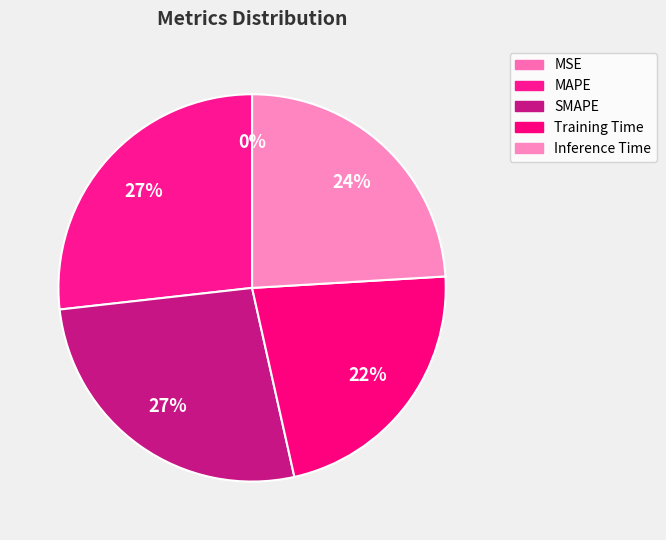

To the nearest percent, what is the difference between the largest and smallest slice percentages?

27%